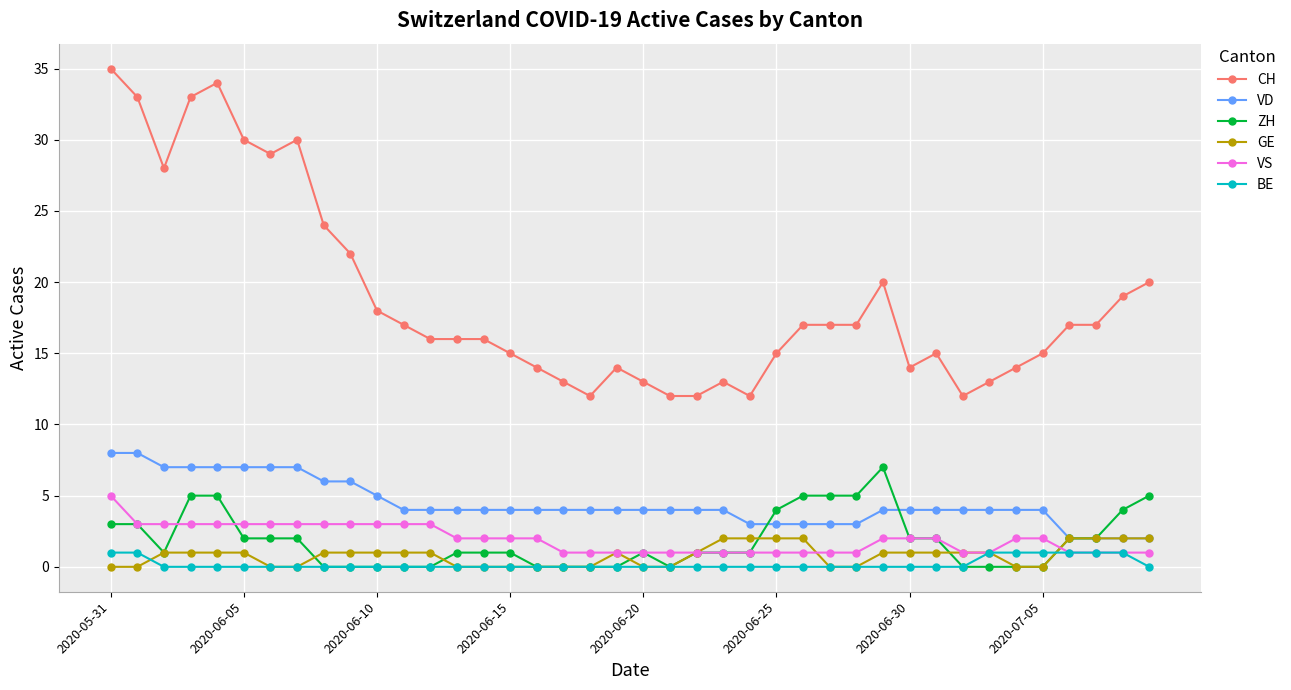

At how many categories does at least one series exceed 11?

40